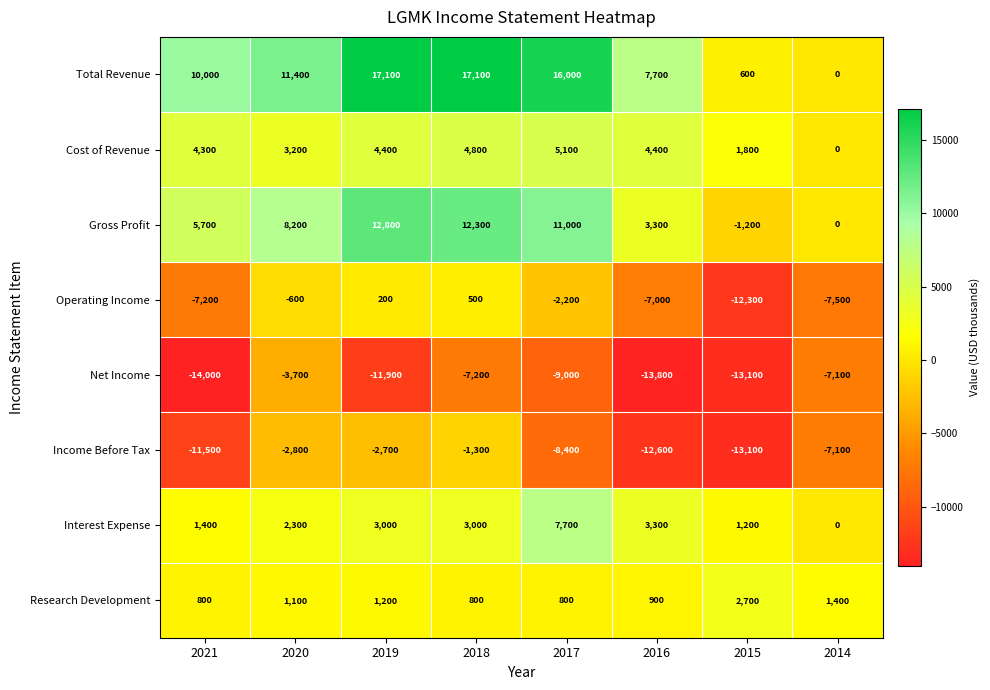

Count the number of data series in this chart.

8